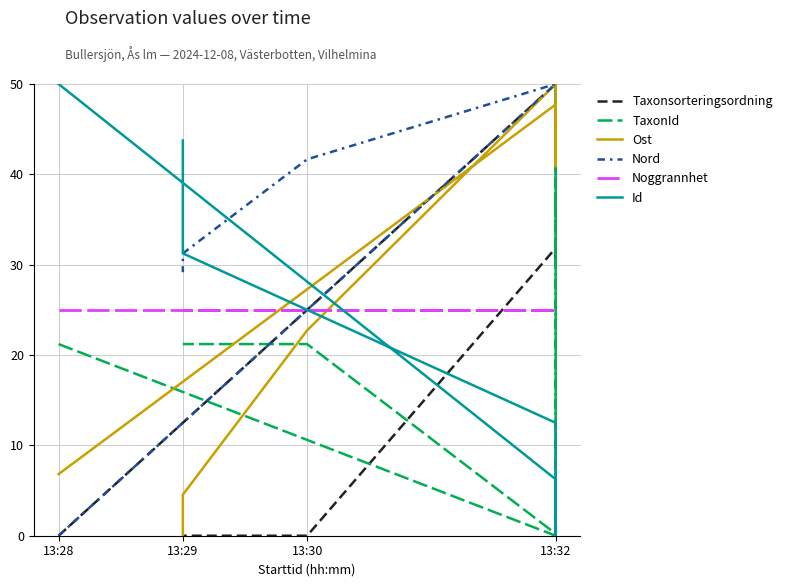

True or false: Ost has more than 2 interior local peaks.

False